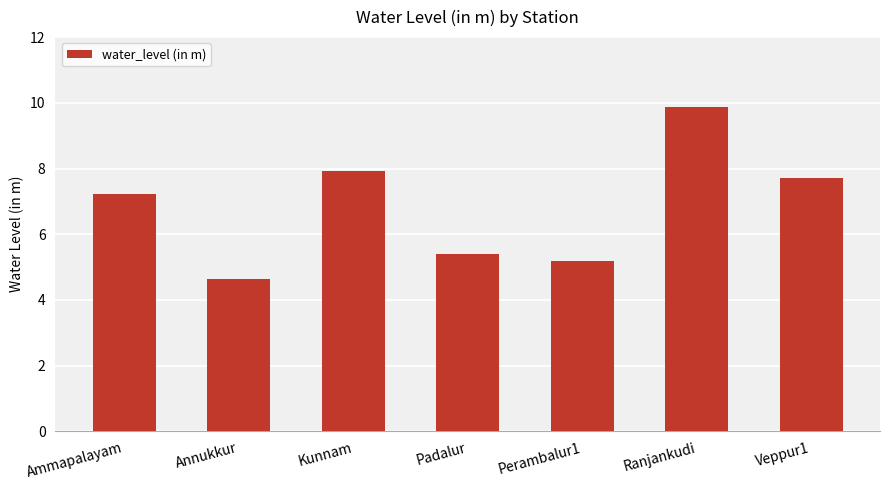

Which has a higher value, Padalur or Annukkur?

Padalur